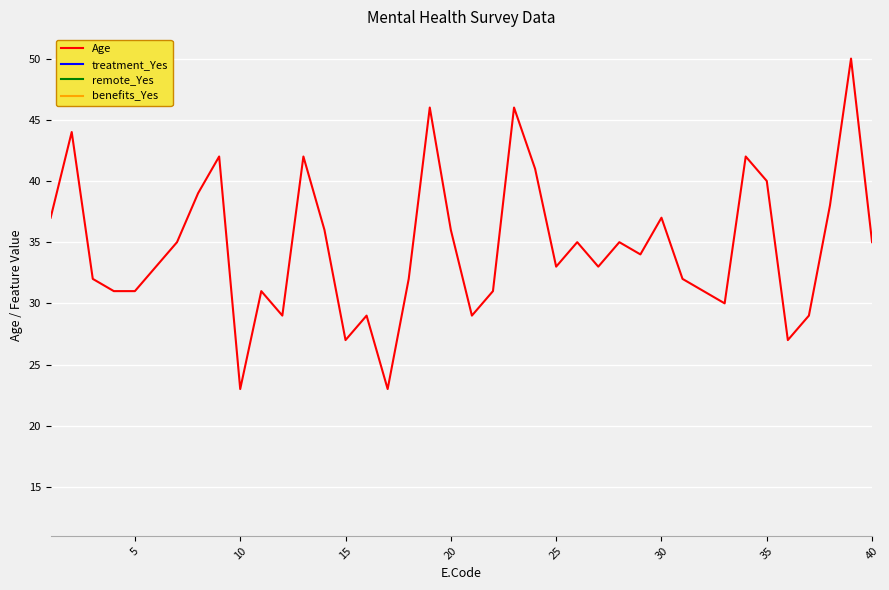

True or false: Age and remote_Yes intersect in this chart.

False